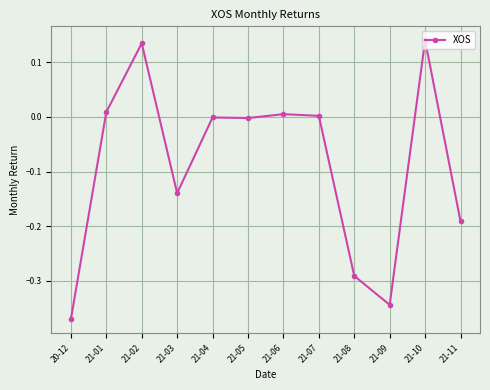

What is the label of the 3rd point from the right?

21-09